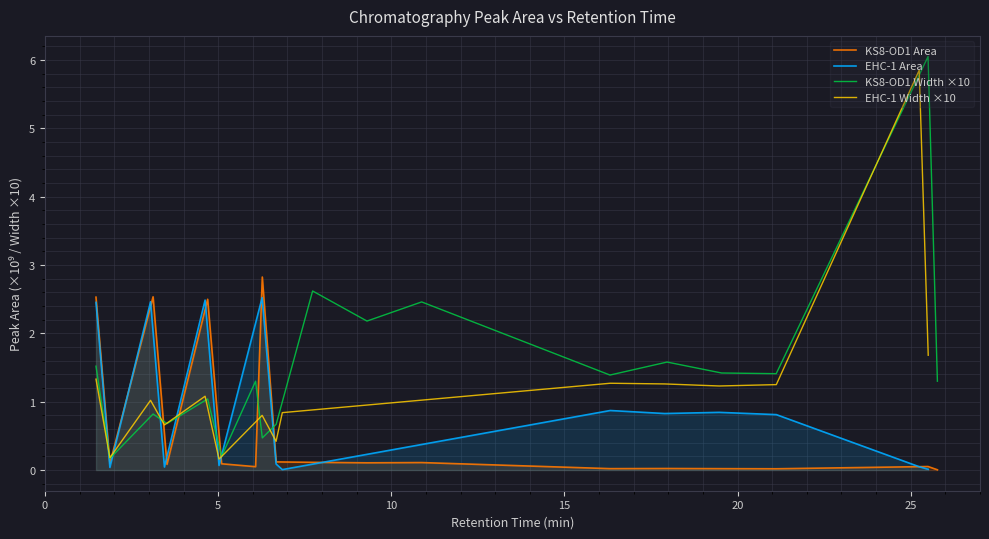

How many interior local peaks does the Width-KS8 series have?

7